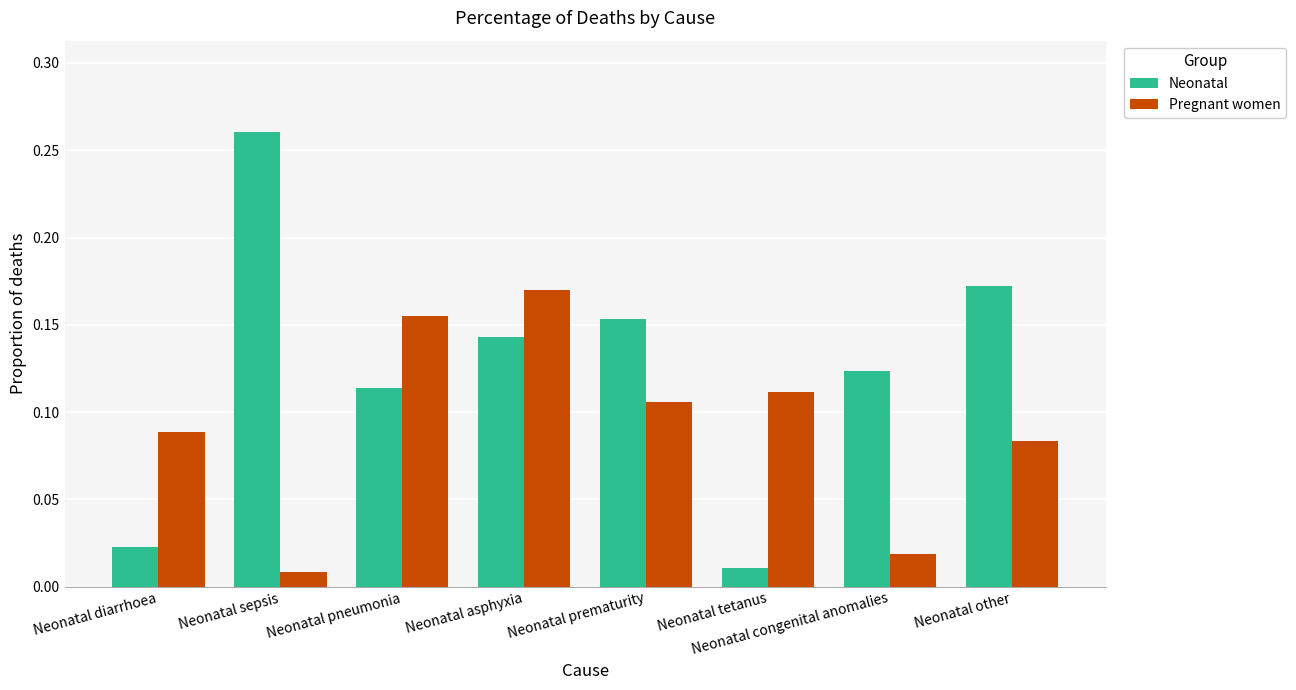

Which category has the lowest value in the Pregnant women series?

Neonatal sepsis